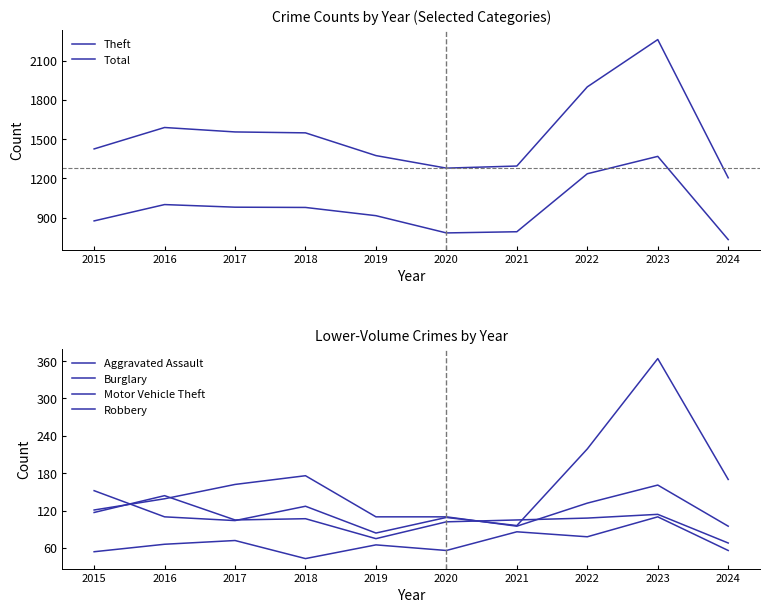

Reading right to left, list all the values displayed in this chart.

Theft: 731	1368	1235	791	782	914	977	979	999	874
Total: 1204	2262	1900	1294	1278	1374	1548	1555	1589	1425
Aggravated Assault: 56	110	78	86	56	65	43	72	66	54
Burglary: 95	161	132	95	110	110	176	162	139	121
Motor Vehicle Theft: 170	364	219	96	109	84	127	104	110	152
Robbery: 68	114	108	105	102	75	107	105	144	117